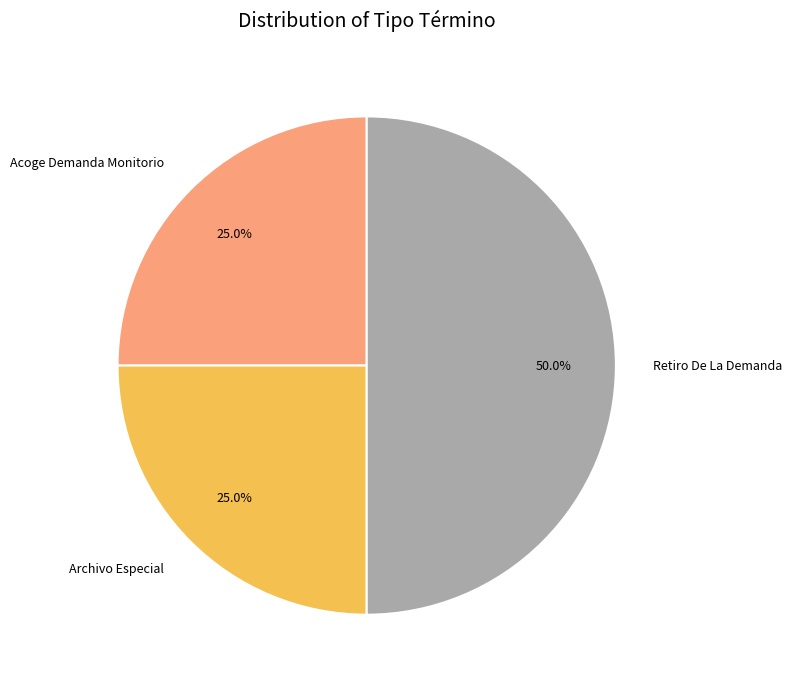

To the nearest percent, what portion does Acoge Demanda Monitorio represent?

25%